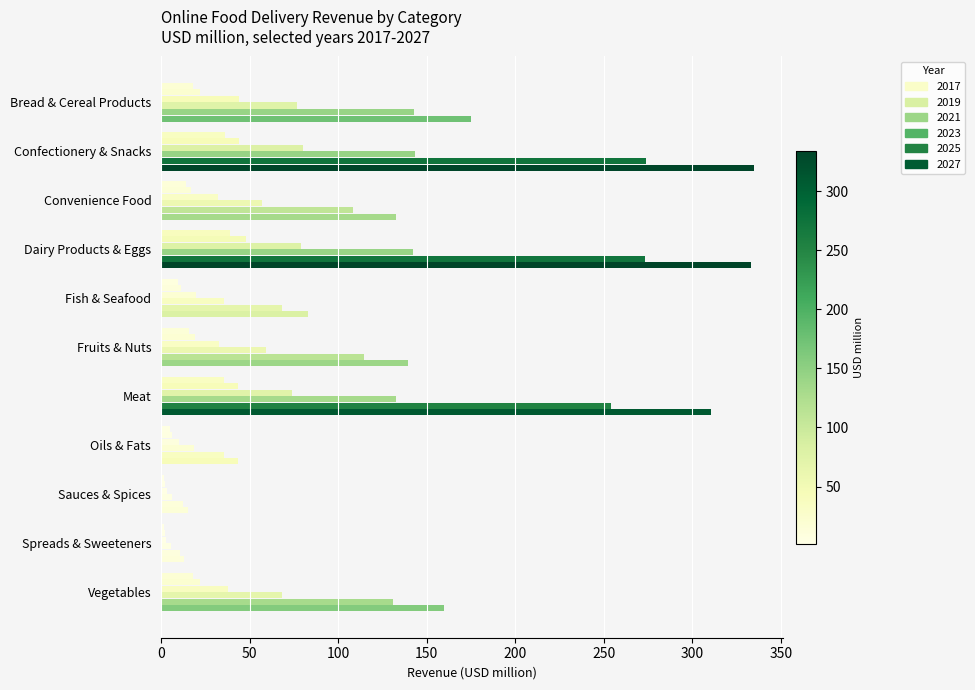

List the labels in order of 2027 value, smallest first.

Spreads & Sweeteners, Sauces & Spices, Oils & Fats, Fish & Seafood, Convenience Food, Fruits & Nuts, Vegetables, Bread & Cereal Products, Meat, Dairy Products & Eggs, Confectionery & Snacks